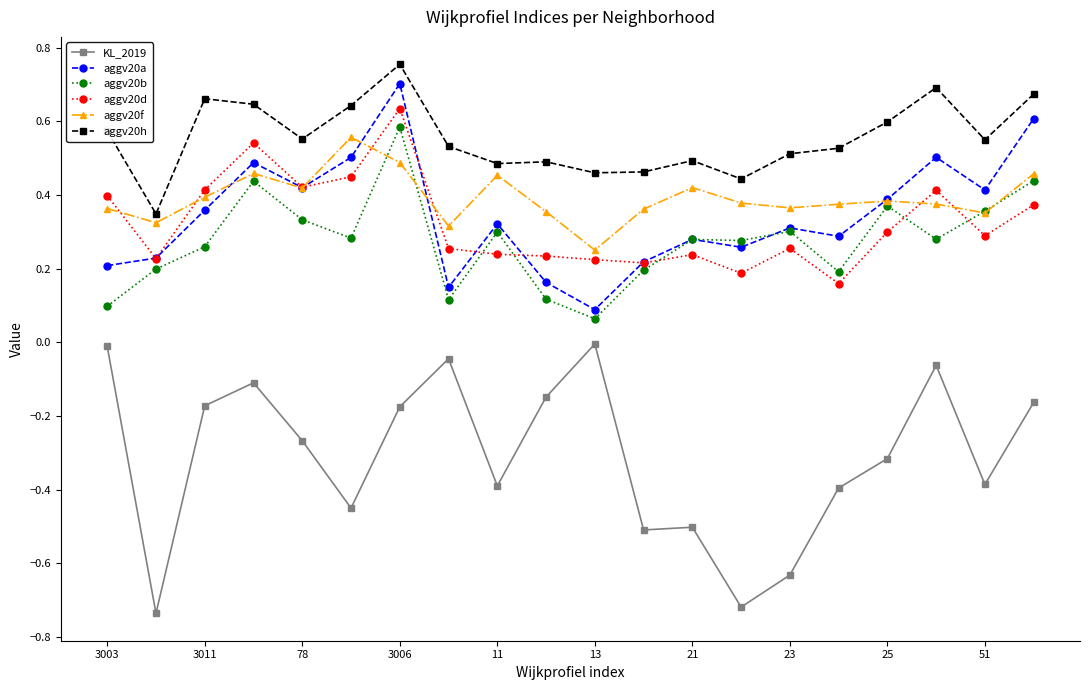

Which series has the largest total across all categories?

aggv20h